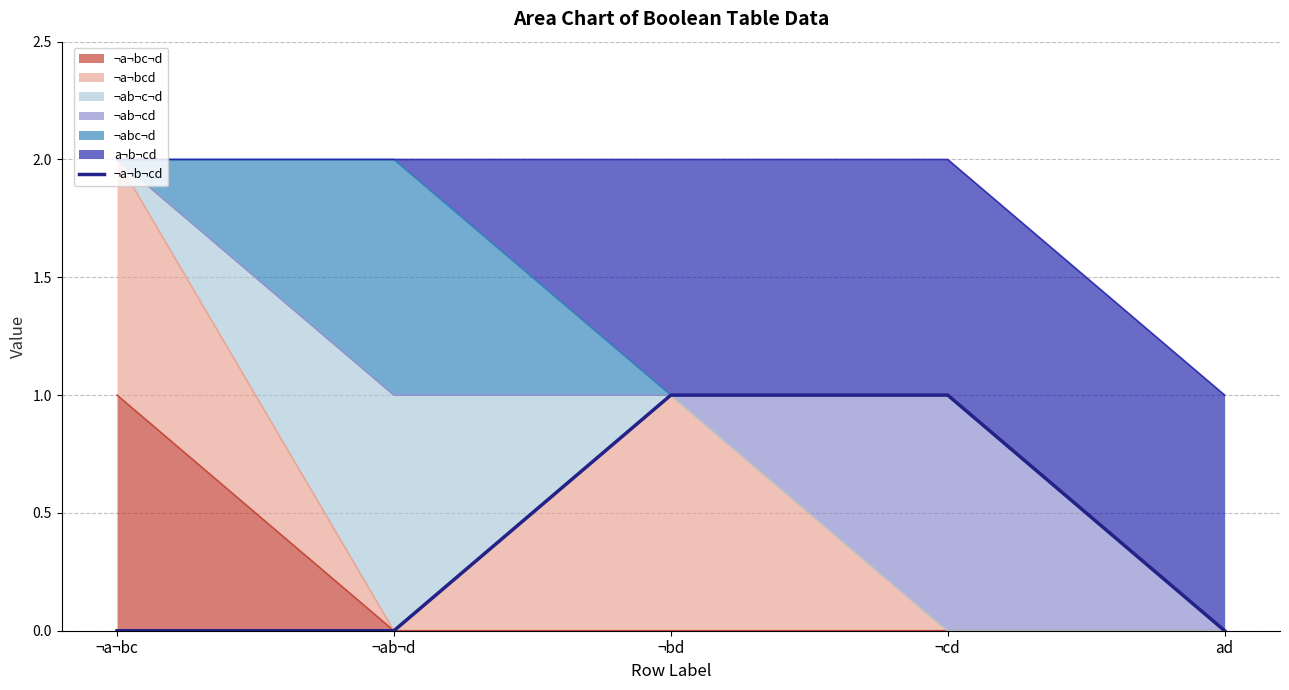

What is the label of the 3rd point from the right?

¬bd